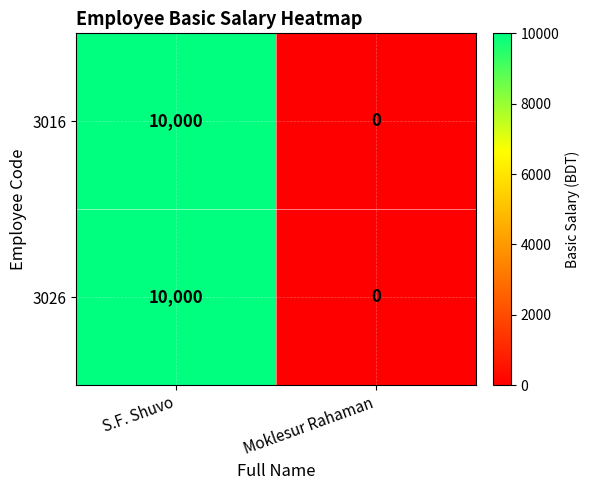

How many data points does each series have?

2